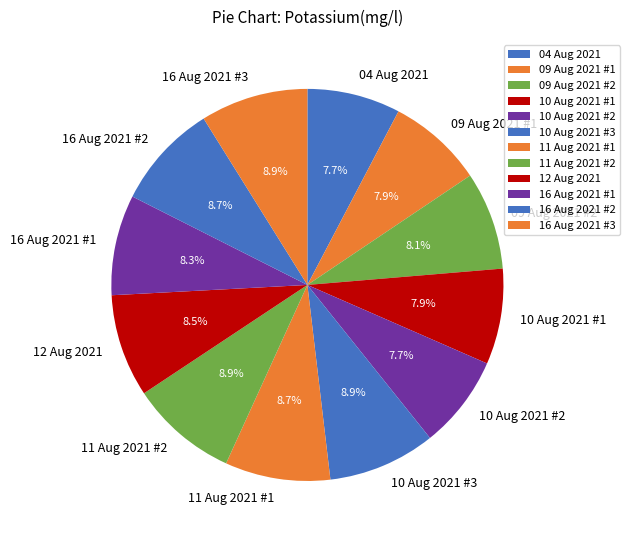

Does any single category account for the majority?

No